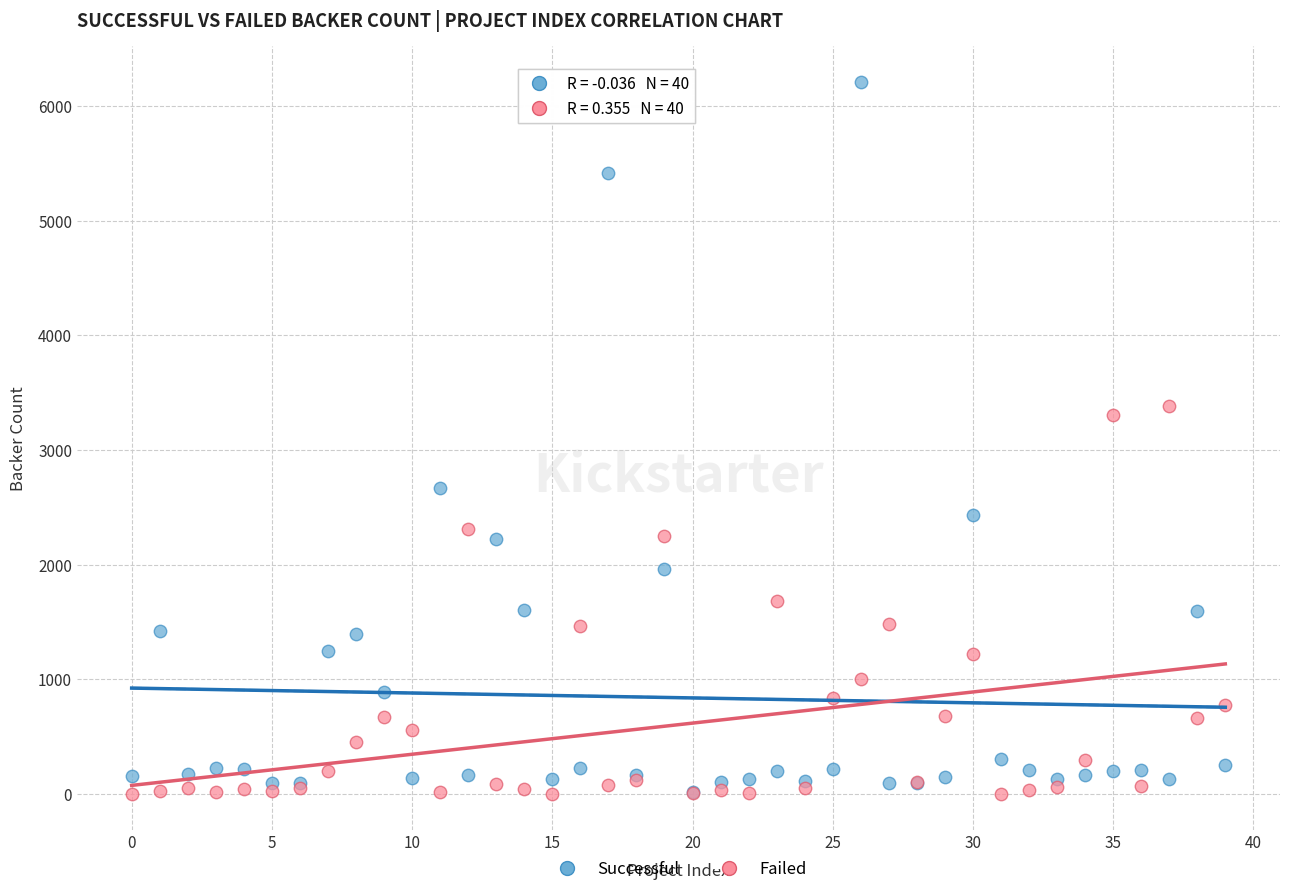

Across all series, what Y value is closest to 3106?

3304